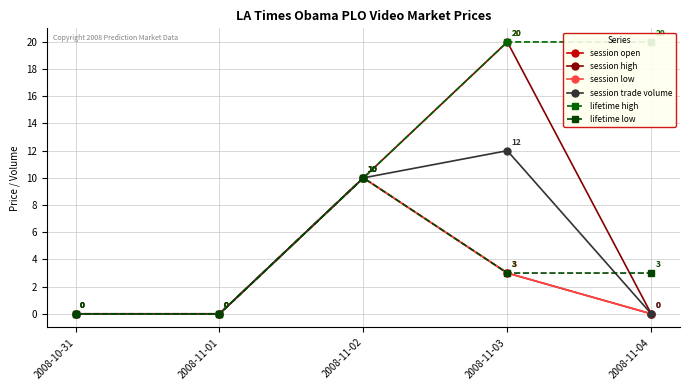

True or false: lifetime high and session low intersect in this chart.

False